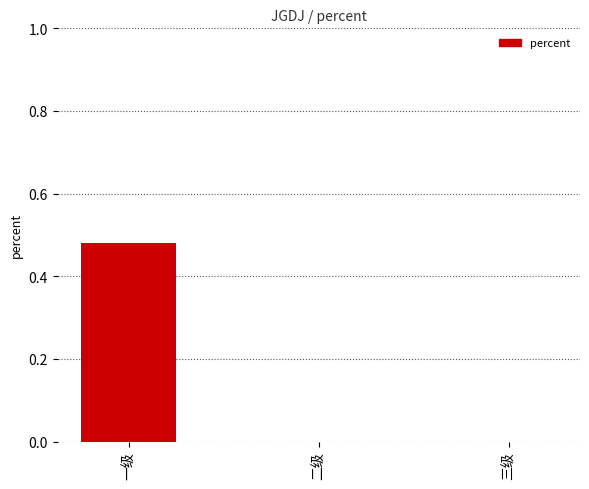

Which category has the highest value across all series?

一级